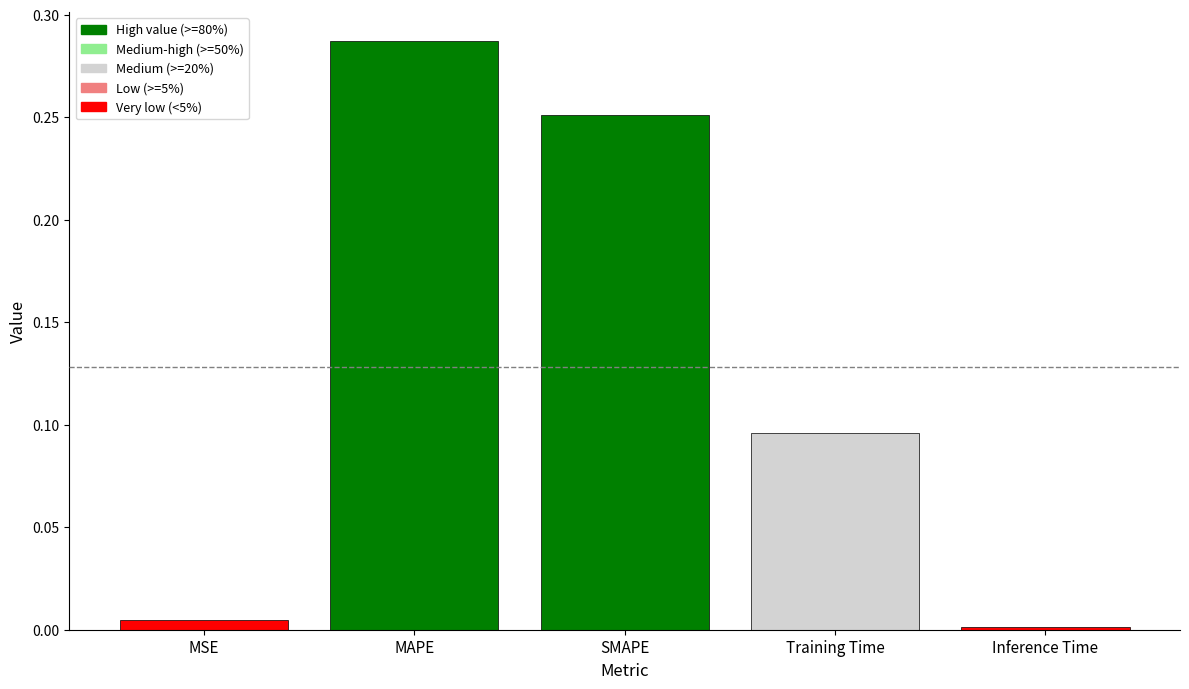

Are the bars grouped side by side (vs. stacked)?

Yes